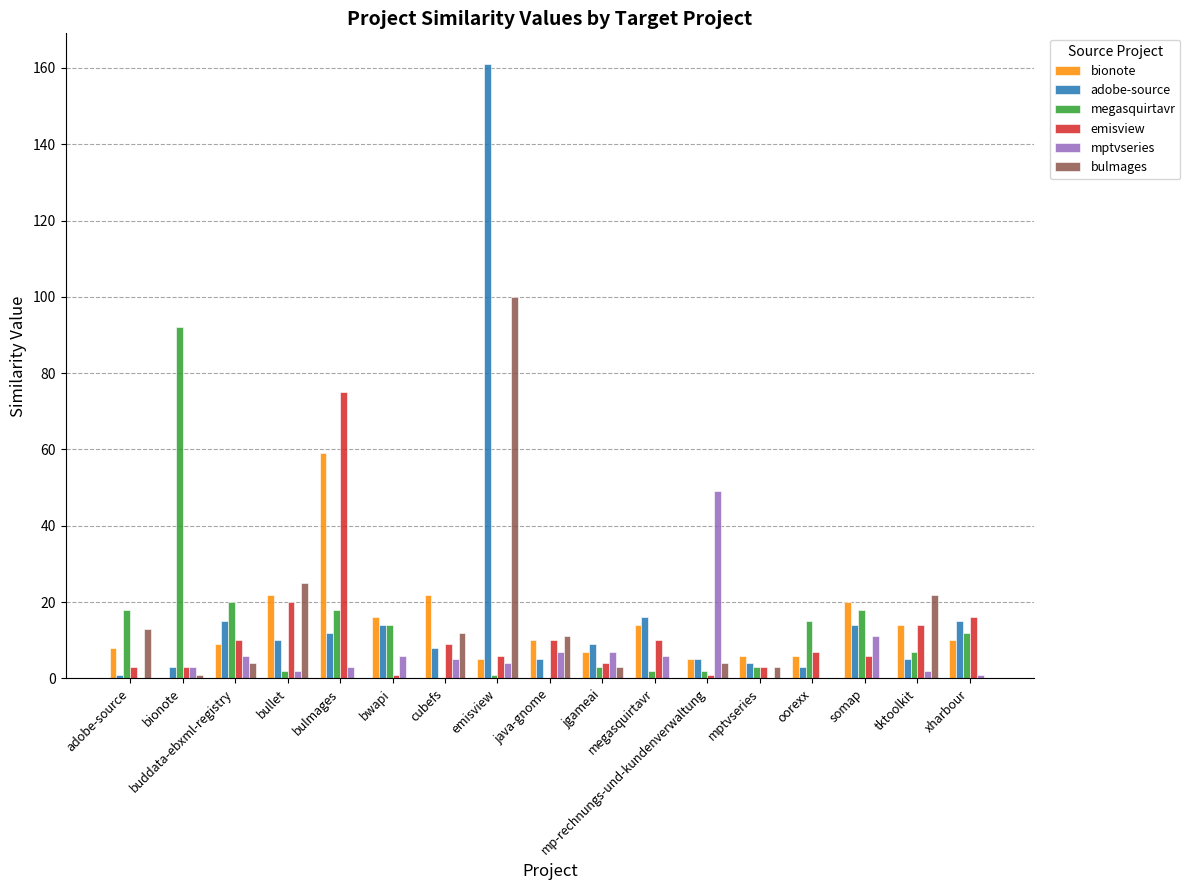

The adobe-source series shows 12 at bulmages. True or false?

True